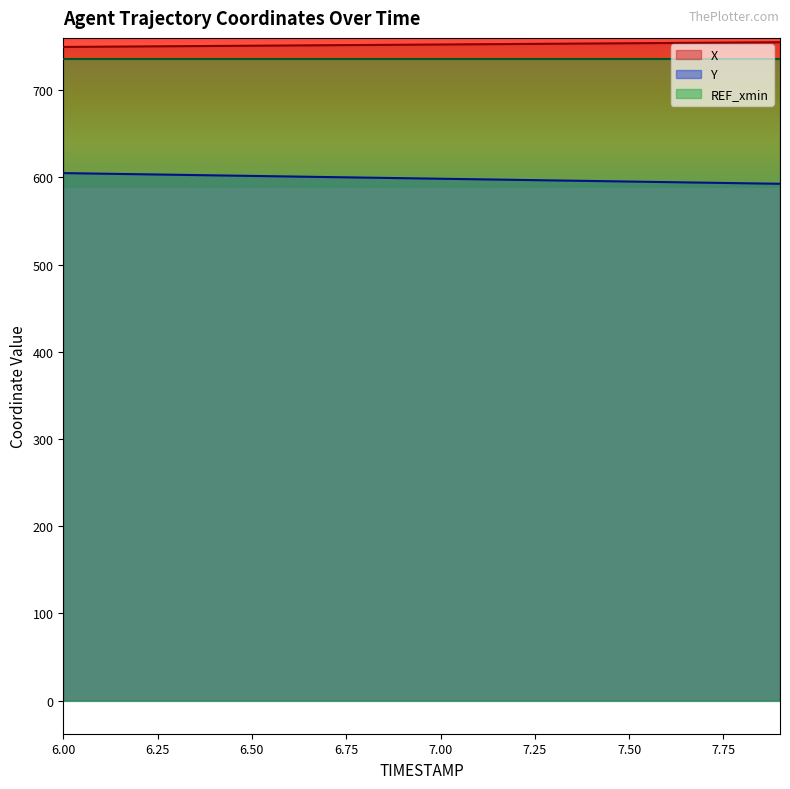

What is the value of the Y point at the 11th from the left?

598.3